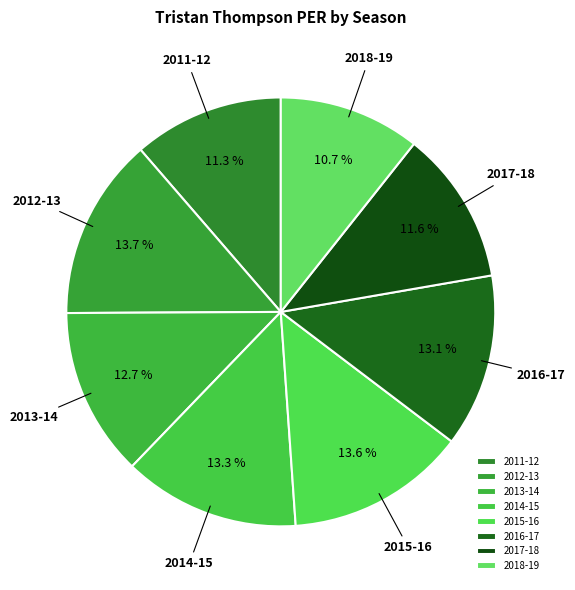

What percentage is the 2014-15 slice, to the nearest percent?

13%